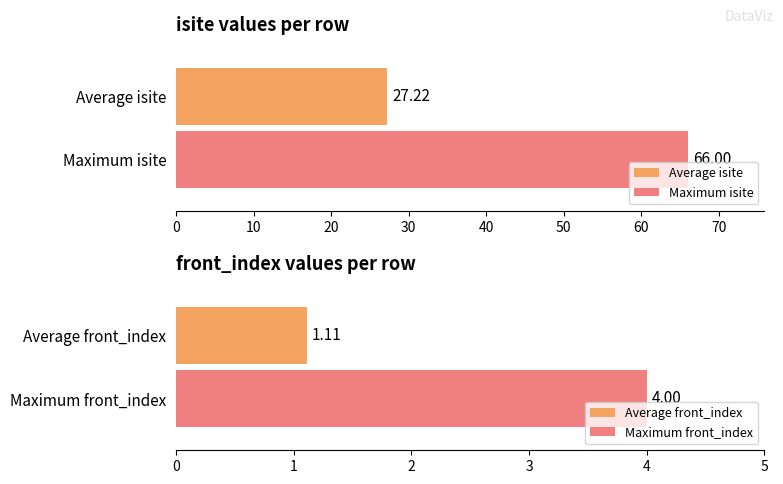

The value of front_index at 1 is -2. True or false?

False